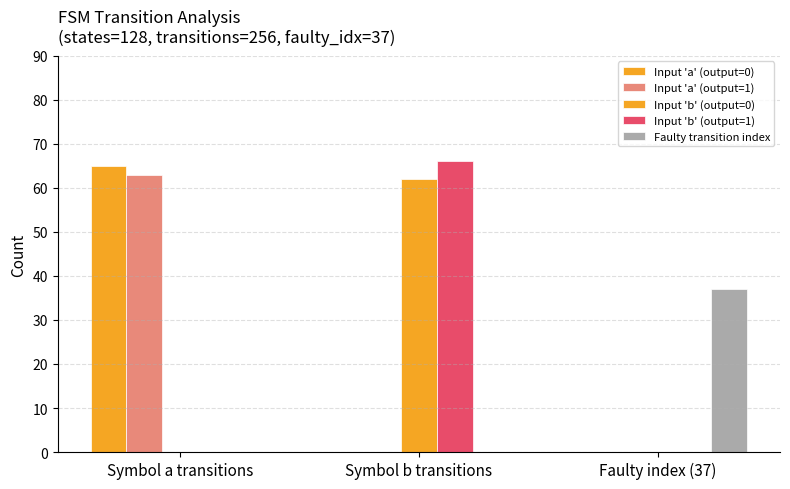

At which category does the chart reach its peak across all series?

Symbol b transitions